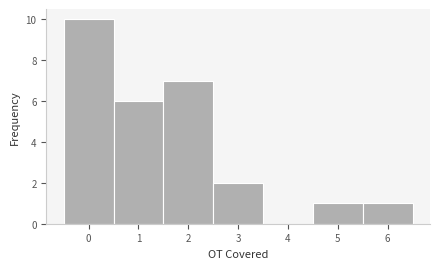

What is the height of the bar covering 4.5 to 5.5 on the x-axis? The values are not printed on the chart, so give them approximately, as read against the axis.

1